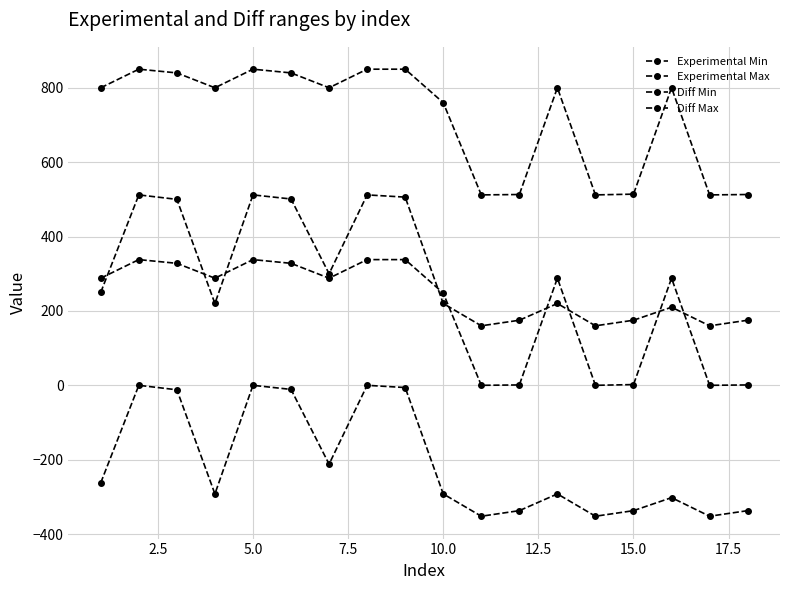

Does the chart have visible grid lines?

Yes